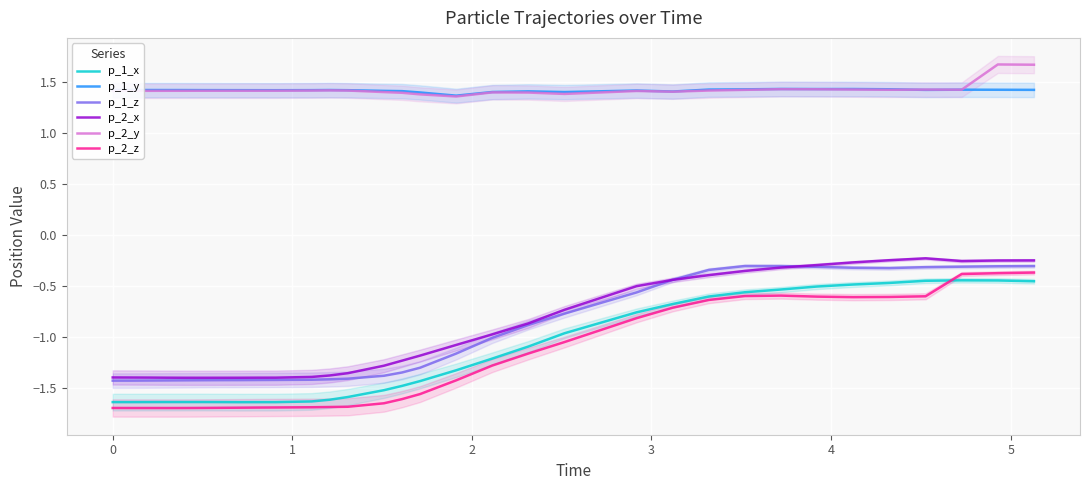

How many interior local peaks does the p_2_y series have?

6